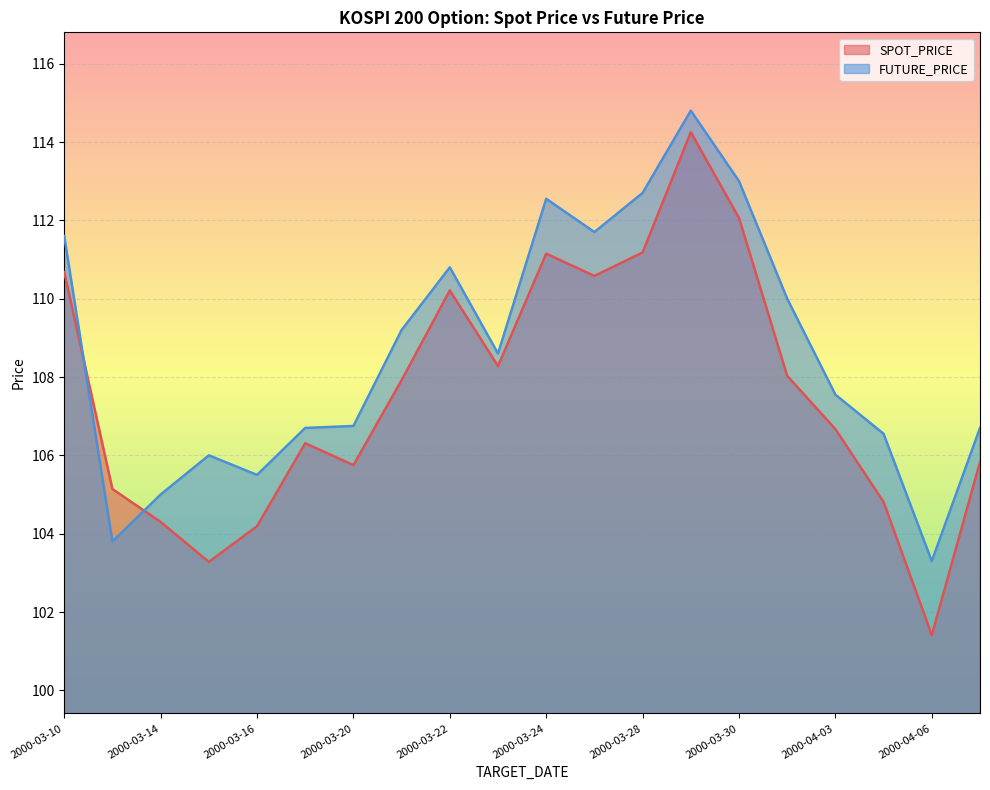

At which category does SPOT_PRICE reach its first local valley?

2000-03-15